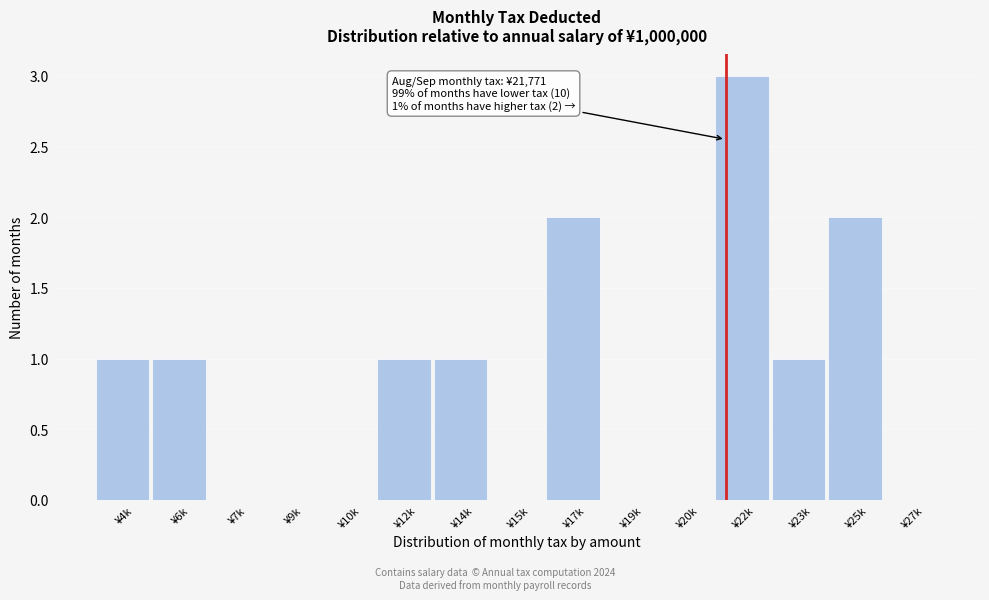

Reading right to left, what are all the values shown in this chart?

¥27k=0	¥25k=2	¥23k=1	¥22k=3	¥20k=0	¥19k=0	¥17k=2	¥15k=0	¥14k=1	¥12k=1	¥10k=0	¥9k=0	¥7k=0	¥6k=1	¥4k=1